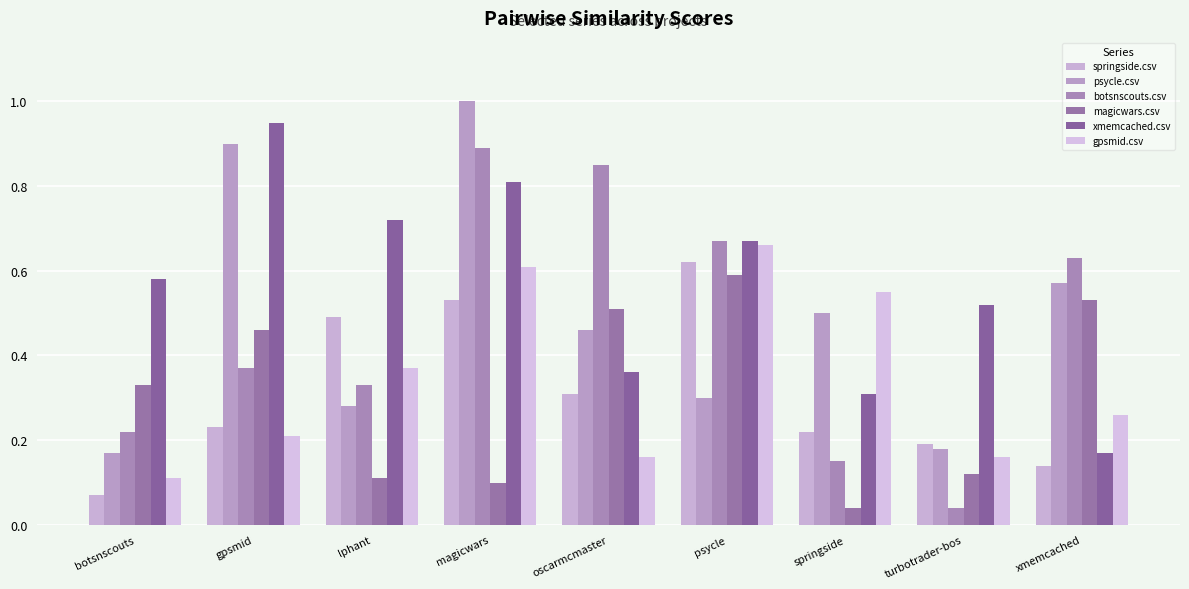

Between lphant and oscarmcmaster, which series saw the biggest shift?

botsnscouts.csv